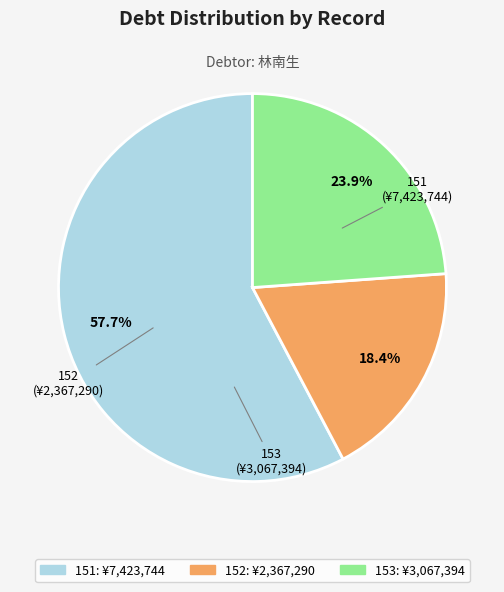

What percentage is the 151 slice, to the nearest percent?

58%